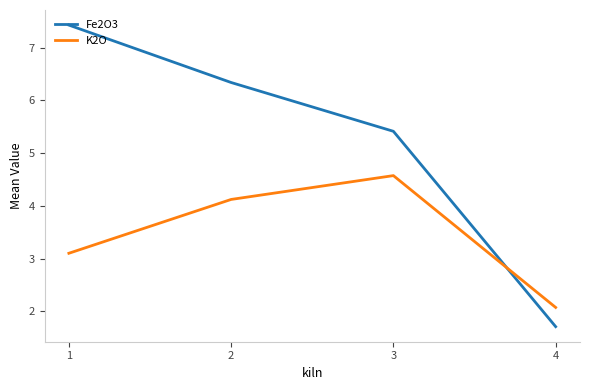

Does the chart display data point markers on the line(s)?

No